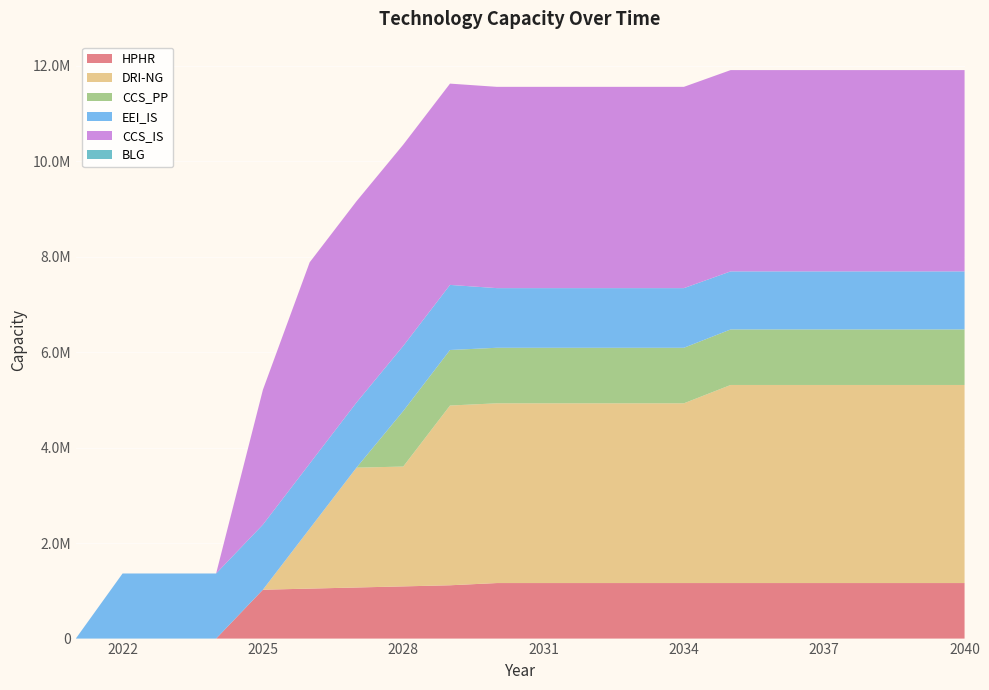

Reading left to right, what are all the values shown in this chart?

HPHR: 2021=0.0	2022=0.0	2023=0.0	2024=0.0	2025=1023950.4	2026=1047222.0	2027=1070493.6	2028=1093765.2	2029=1117036.8	2030=1163580.0	2031=1163580.0	2032=1163580.0	2033=1163580.0	2034=1163580.0	2035=1163580.0	2036=1163580.0	2037=1163580.0	2038=1163580.0	2039=1163580.0	2040=1163580.0
DRI-NG: 2021=0.0	2022=0.0	2023=0.0	2024=0.0	2025=0.0	2026=1255386.7	2027=2510773.3	2028=2510773.3	2029=3766160.0	2030=3766160.0	2031=3766160.0	2032=3766160.0	2033=3766160.0	2034=3766160.0	2035=4150413.3	2036=4150413.3	2037=4150413.3	2038=4150413.3	2039=4150413.3	2040=4150413.3
CCS_PP: 2021=0.0	2022=0.0	2023=0.0	2024=0.0	2025=0.0	2026=0.0	2027=0.0	2028=1163580.0	2029=1163580.0	2030=1163580.0	2031=1163580.0	2032=1163580.0	2033=1163580.0	2034=1163580.0	2035=1163580.0	2036=1163580.0	2037=1163580.0	2038=1163580.0	2039=1163580.0	2040=1163580.0
EEI_IS: 2021=0.0	2022=1363945.3	2023=1363945.3	2024=1363945.3	2025=1363945.3	2026=1363945.3	2027=1363945.3	2028=1363945.3	2029=1363945.3	2030=1249843.4	2031=1249843.4	2032=1249843.4	2033=1249843.4	2034=1249843.4	2035=1216590.7	2036=1216590.7	2037=1216590.7	2038=1216590.7	2039=1216590.7	2040=1216590.7
CCS_IS: 2021=0.0	2022=0.0	2023=0.0	2024=0.0	2025=2824916.0	2026=4217514.3	2027=4217514.3	2028=4217514.3	2029=4217514.3	2030=4217514.3	2031=4217514.3	2032=4217514.3	2033=4217514.3	2034=4217514.3	2035=4217514.3	2036=4217514.3	2037=4217514.3	2038=4217514.3	2039=4217514.3	2040=4217514.3
BLG: 2021=0.0	2022=0.0	2023=0.0	2024=0.0	2025=0.0	2026=0.0	2027=0.0	2028=0.0	2029=0.0	2030=0.0	2031=0.0	2032=0.0	2033=0.0	2034=0.0	2035=0.0	2036=0.0	2037=0.0	2038=0.0	2039=0.0	2040=0.0